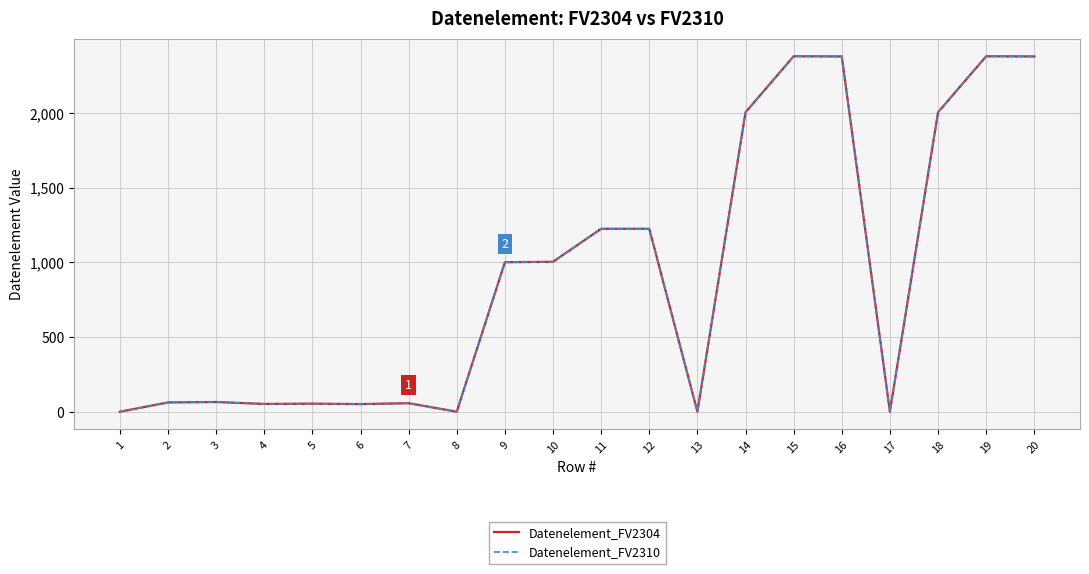

Does the chart display data point markers on the line(s)?

No